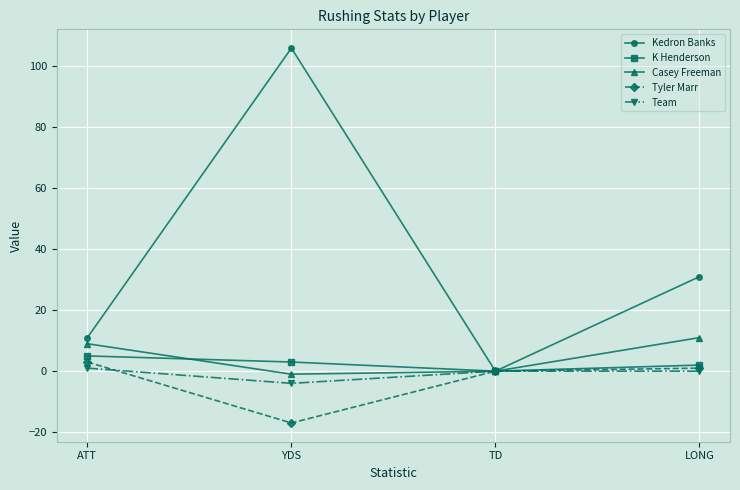

Does the chart have visible grid lines?

Yes